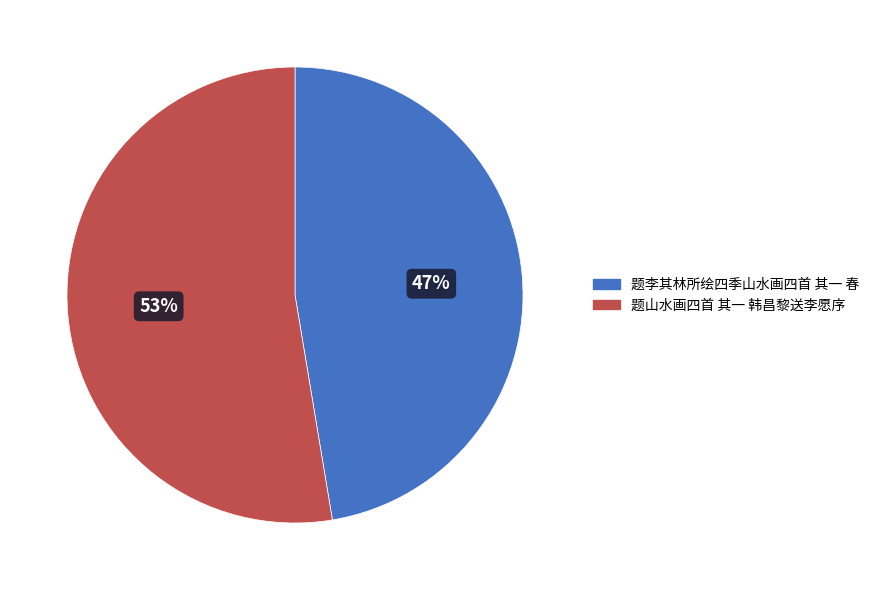

Which category has the smallest portion of the pie?

题李其林所绘四季山水画四首 其一 春